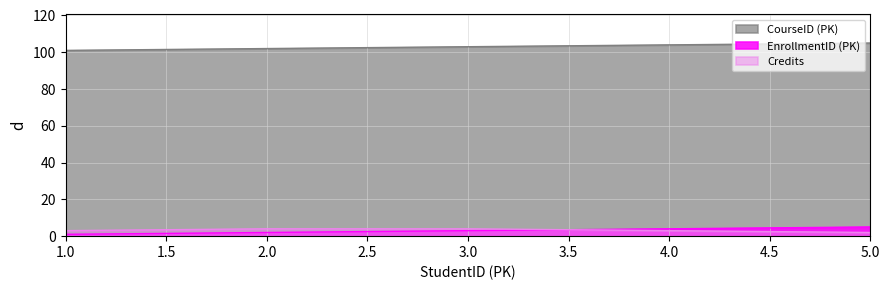

Which series has the largest total across all categories?

CourseID (PK)